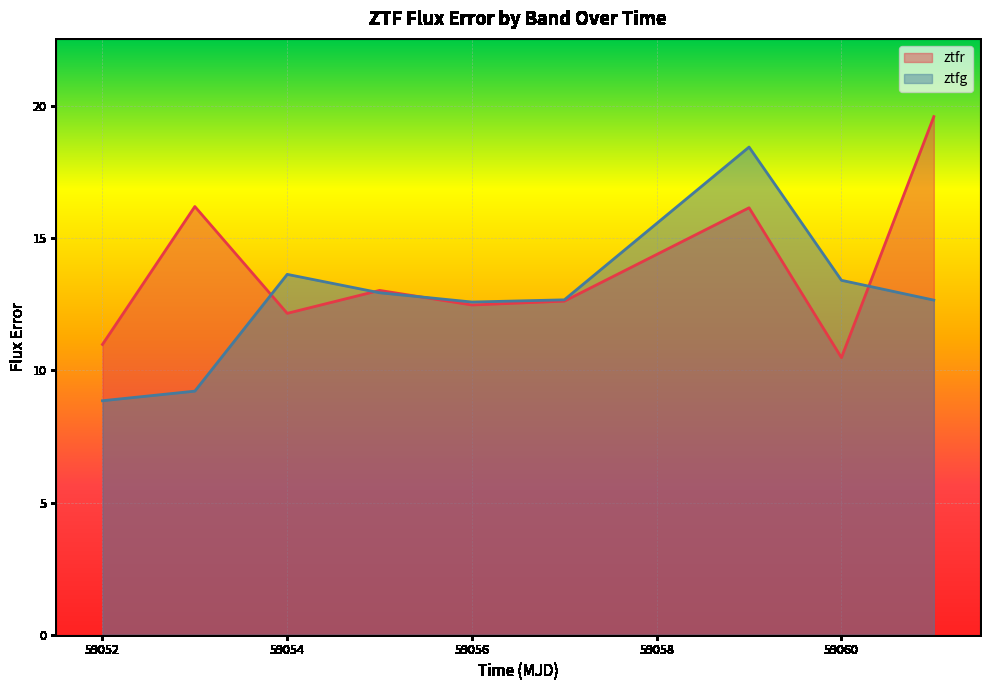

What is the lowest value of the ztfg series?

8.8